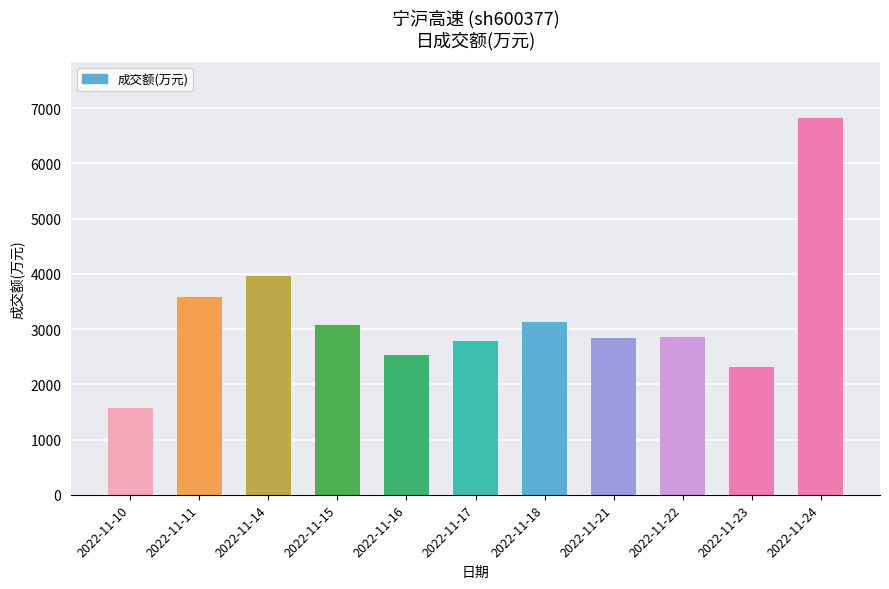

Which category has the highest value across all series?

2022-11-24